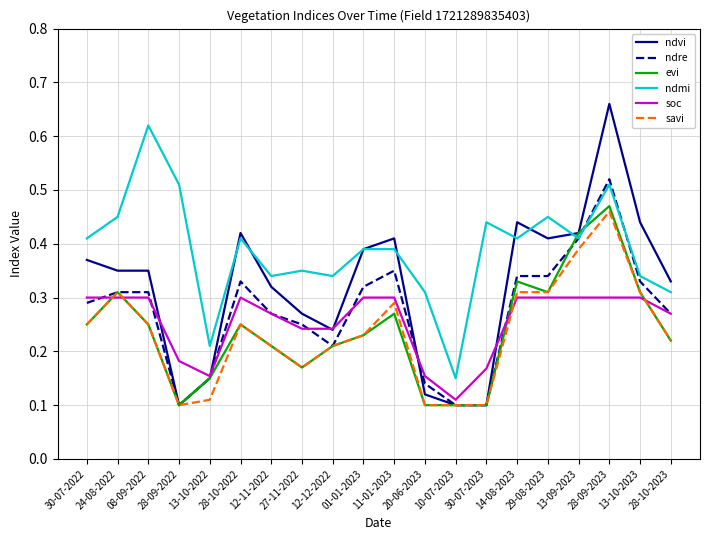

What is the total value across all series at 01-01-2023?

1.9